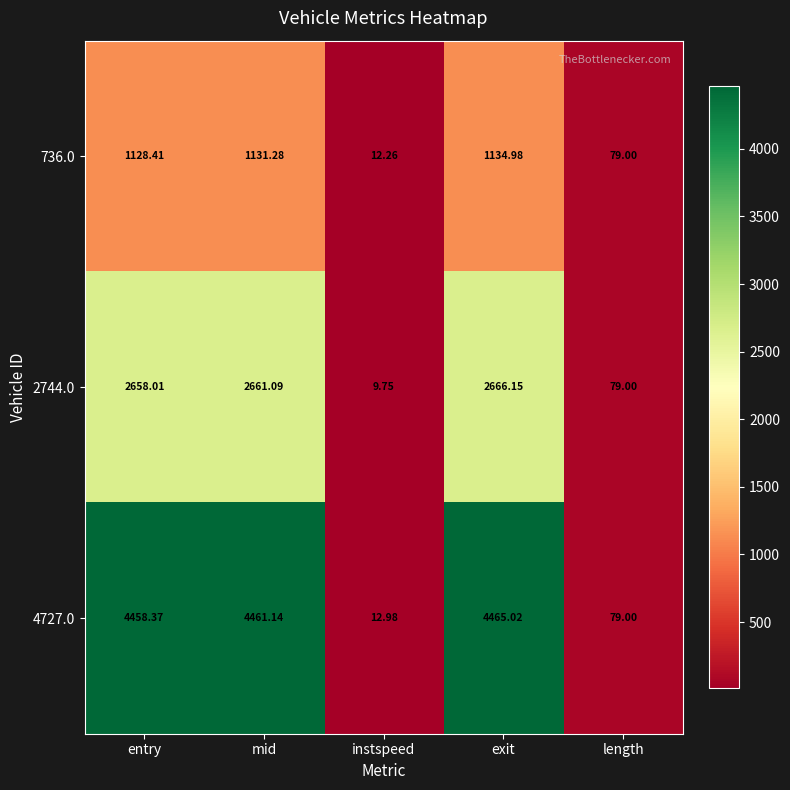

At which category is the sum across all series the highest?

exit